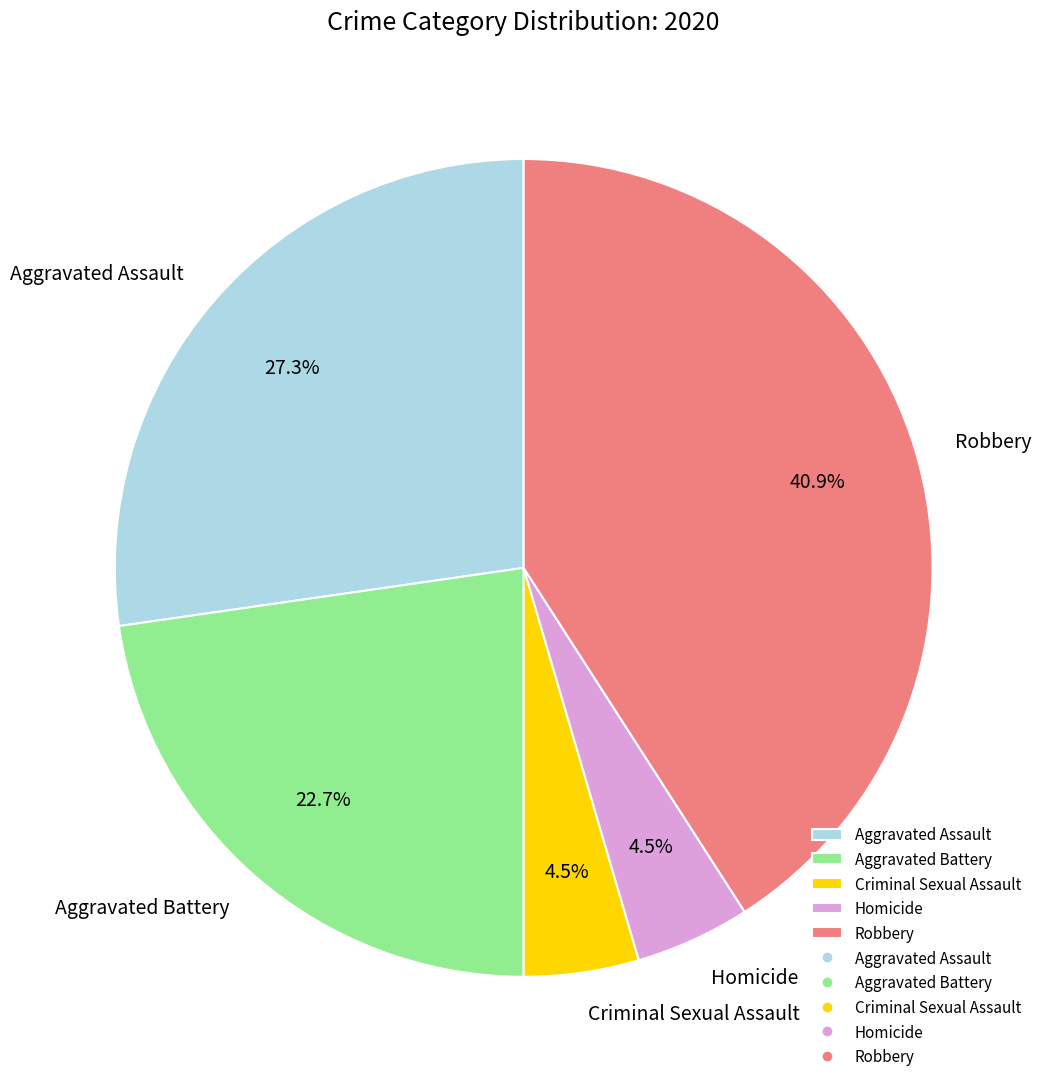

What is the largest slice in the pie chart?

Robbery